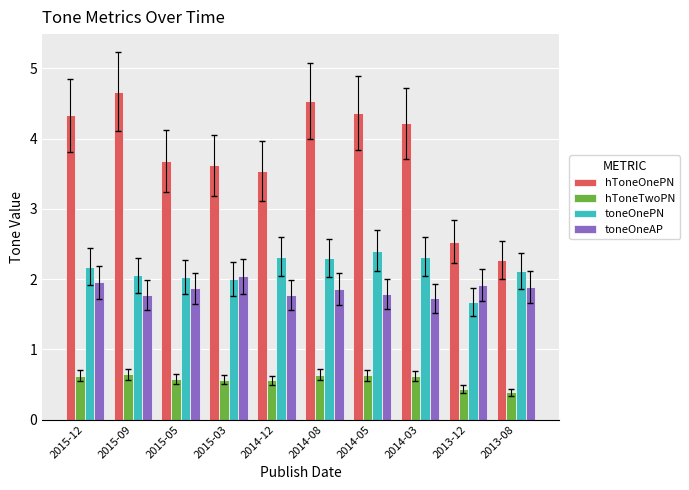

Rank the series at 2015-09 from highest to lowest value.

hToneOnePN, toneOnePN, toneOneAP, hToneTwoPN